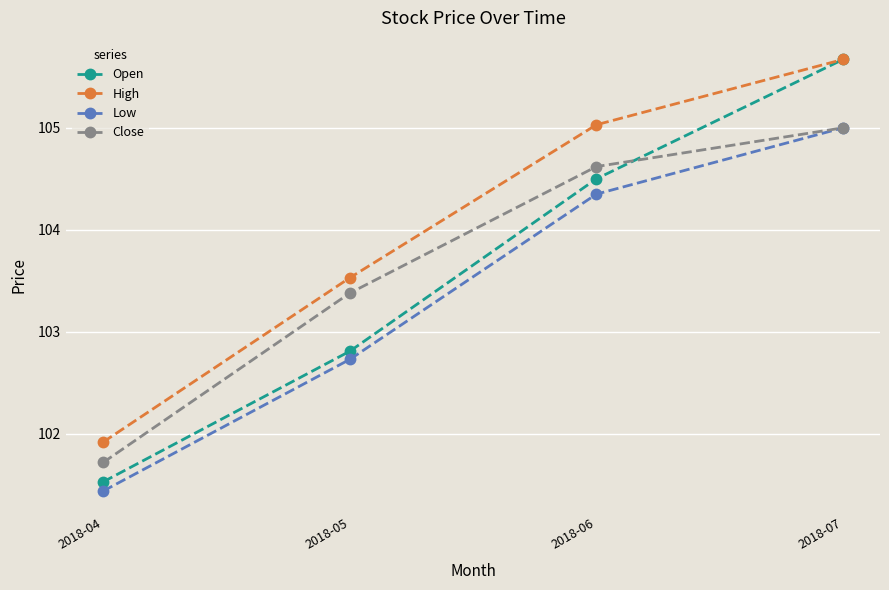

What is the spread (max minus min) of values at 2018-06?

0.7